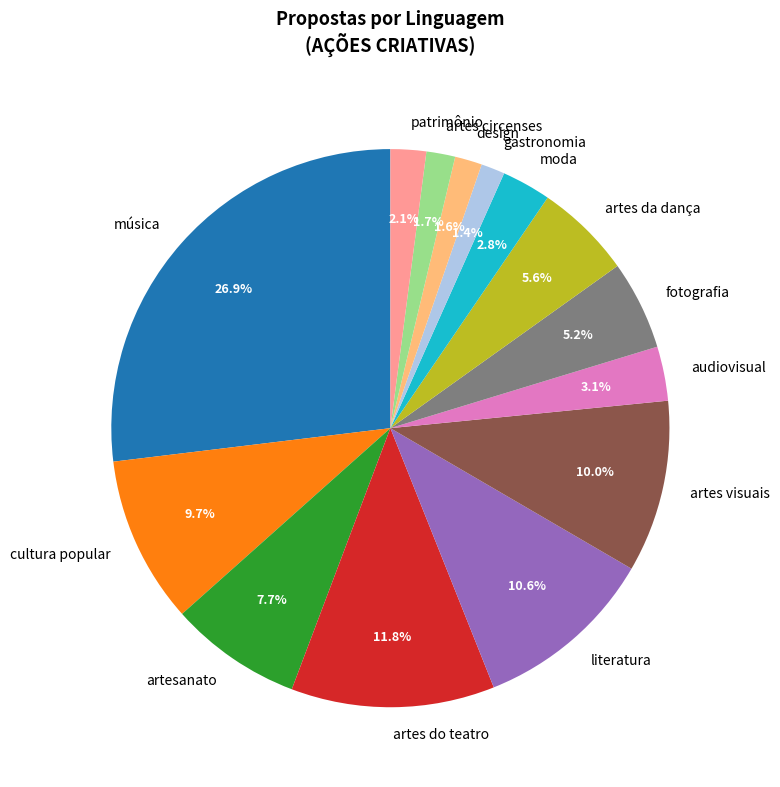

How many segments does this pie chart have?

14